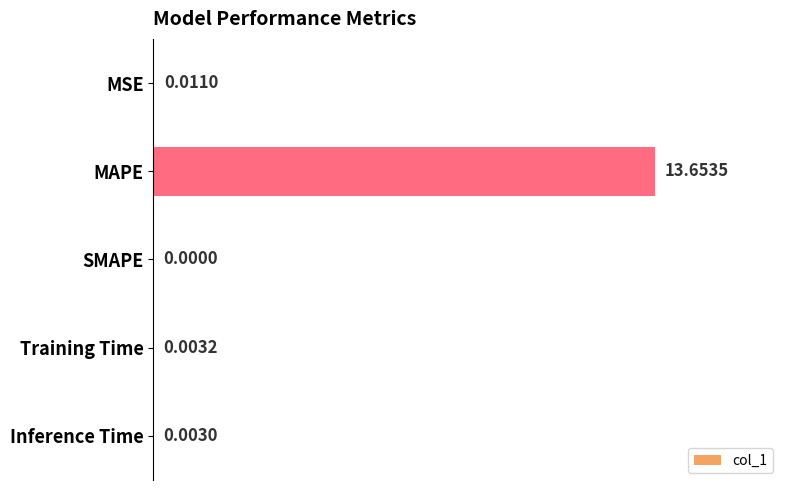

How many positive values are there?

4